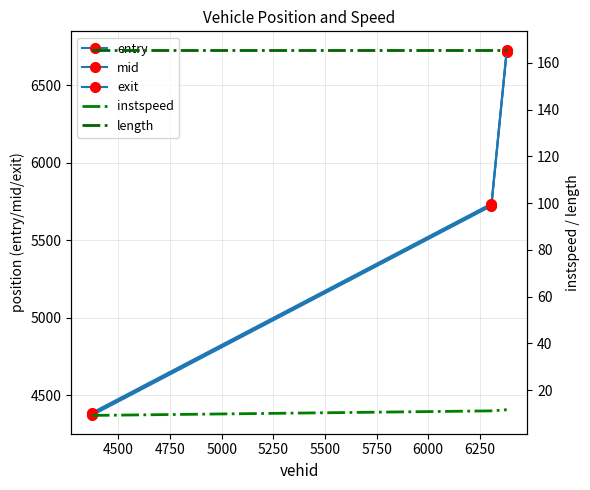

What is the spread (max minus min) of values at 4500?

5724.8